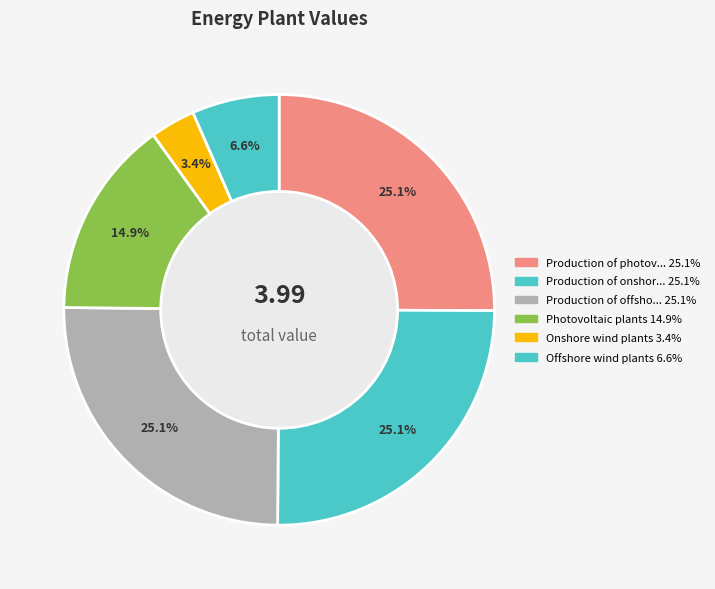

What is the smallest slice in the pie chart?

Onshore wind plants